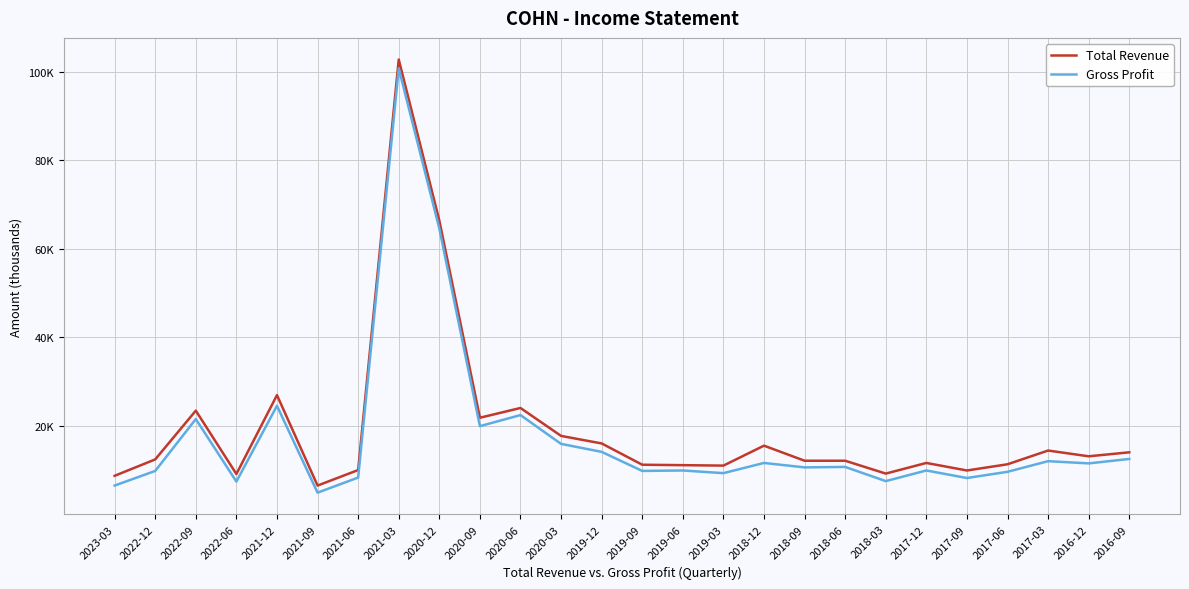

The Gross Profit series shows 10000 at 2019-06. True or false?

True